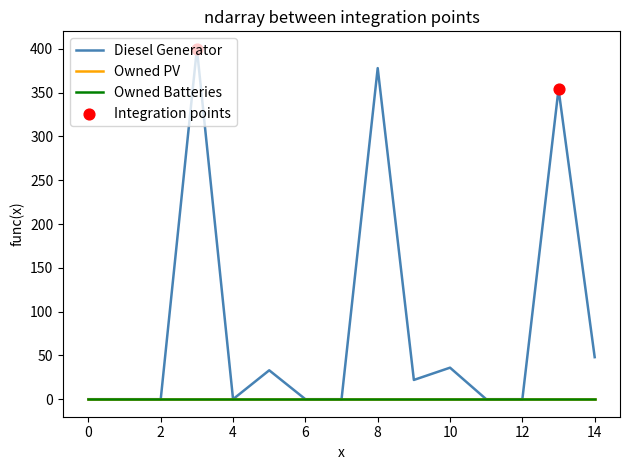

At which category is the sum across all series the highest?

3